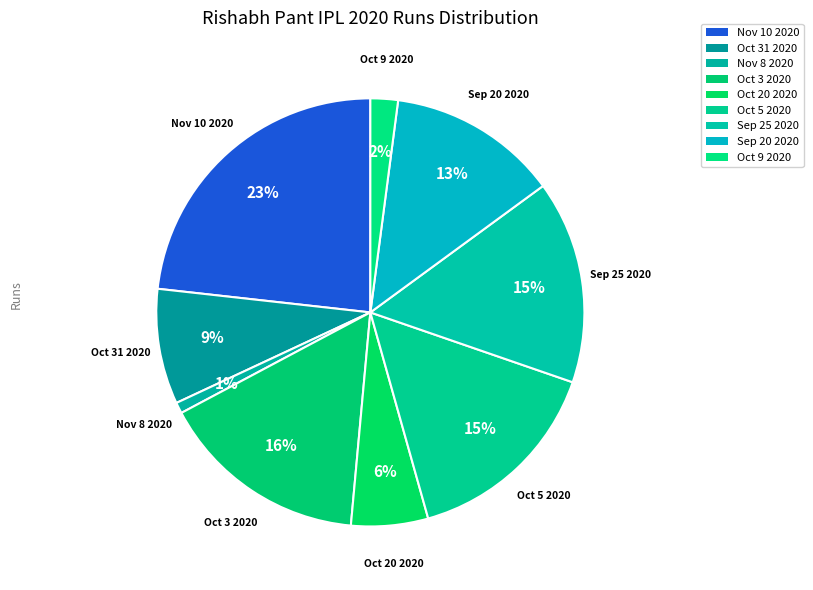

To the nearest percent, what is the difference between the Oct 20 2020 and Nov 8 2020 slice percentages?

5%